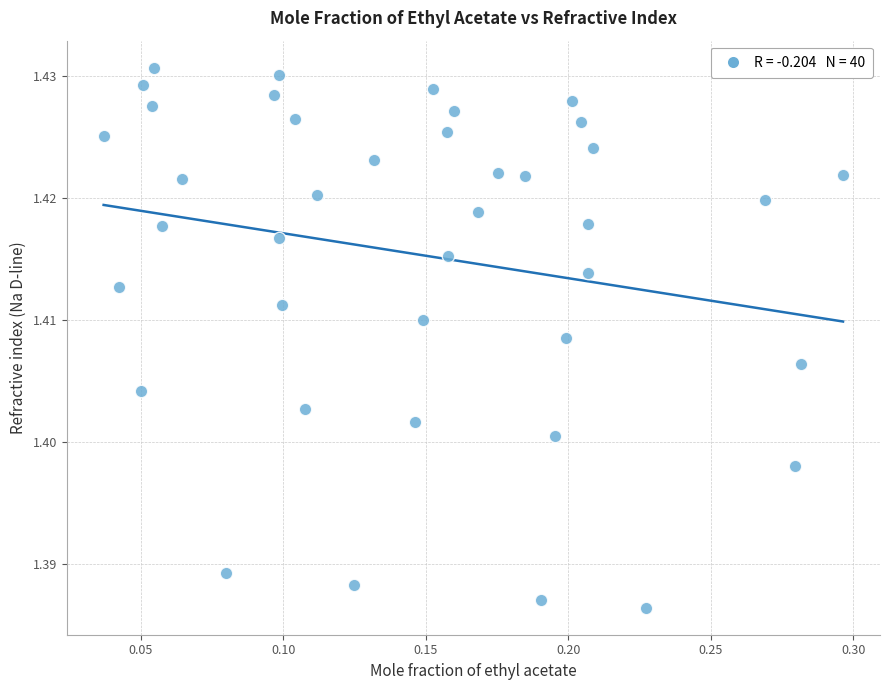

What is the range of X values (max minus min)?

0.3